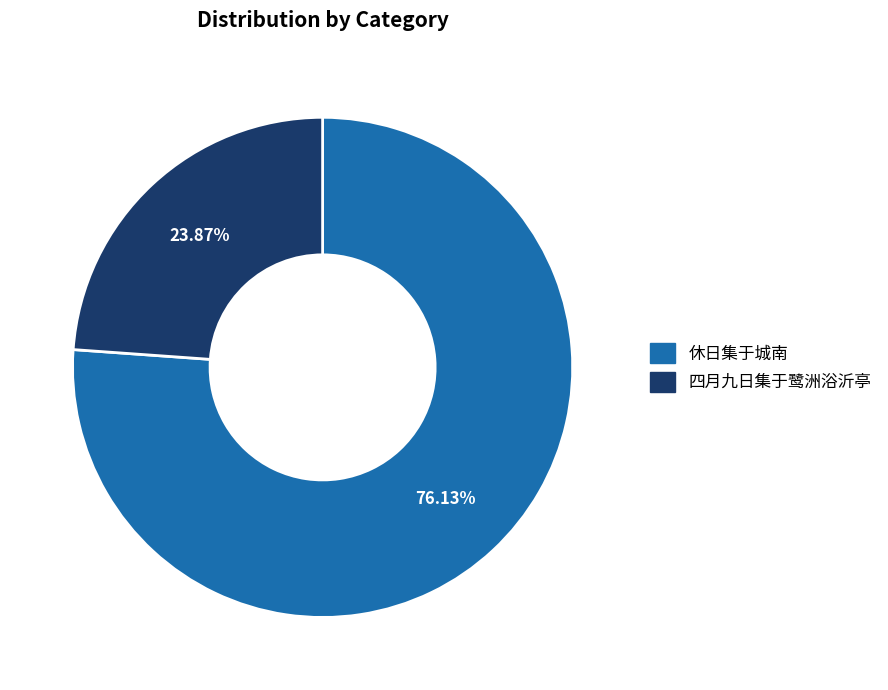

Count the number of slices in the pie.

2